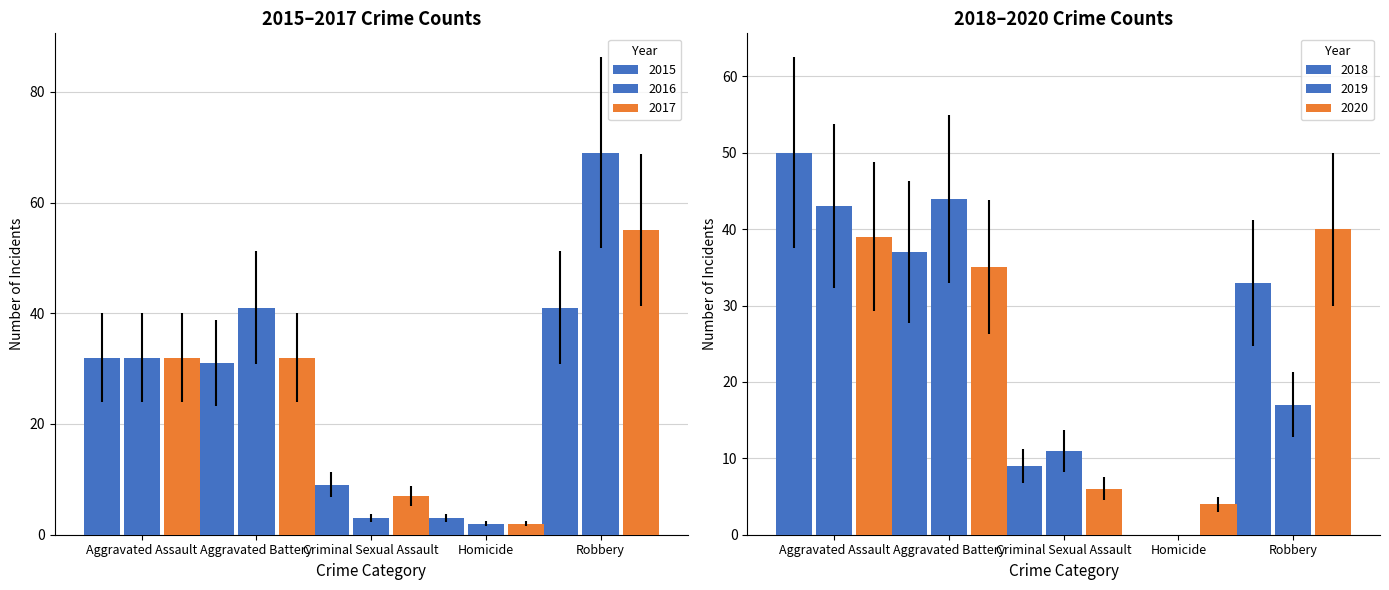

How many data points in 2016 are above 32?

2